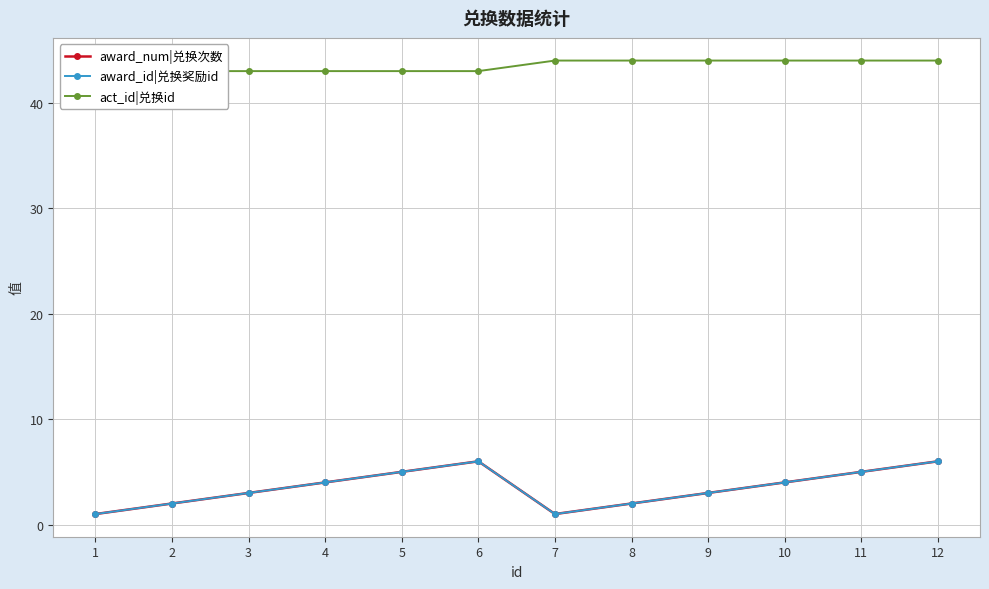

At which category does award_num|兑换次数 reach its first local peak?

6